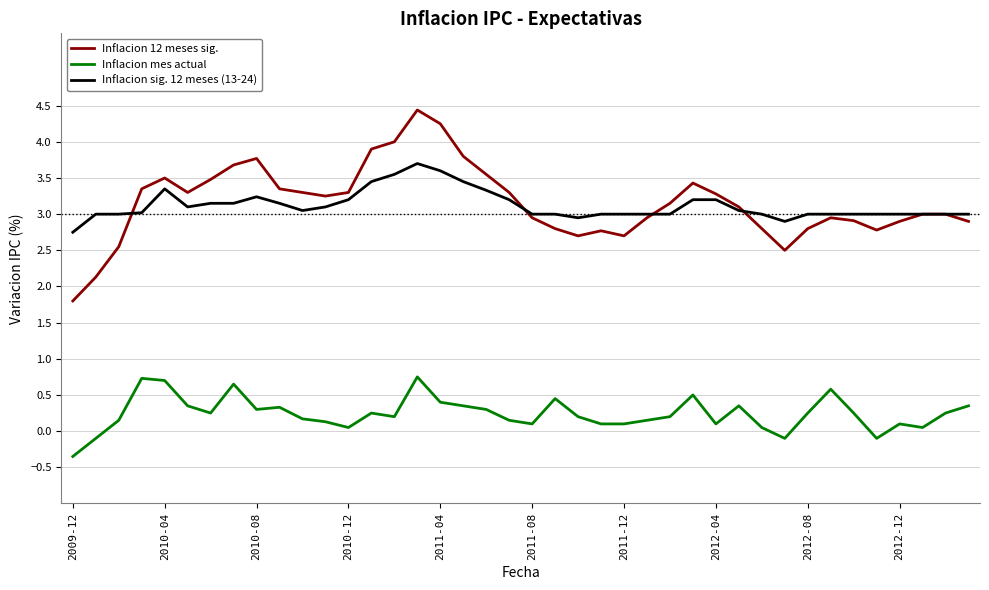

What is the maximum value for Inflacion 12 meses sig.?

4.4